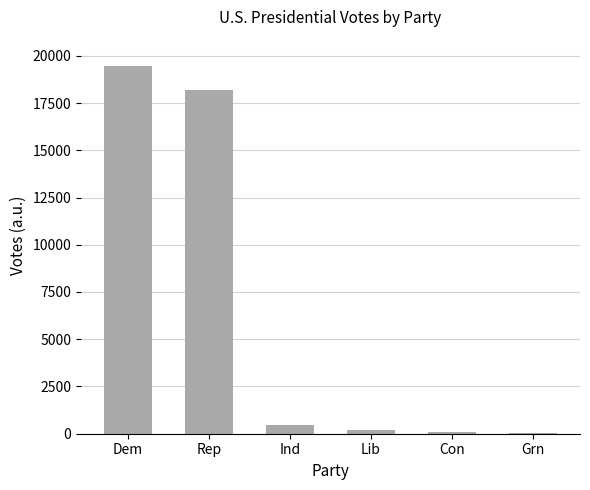

Between Grn and Dem, which is larger?

Dem